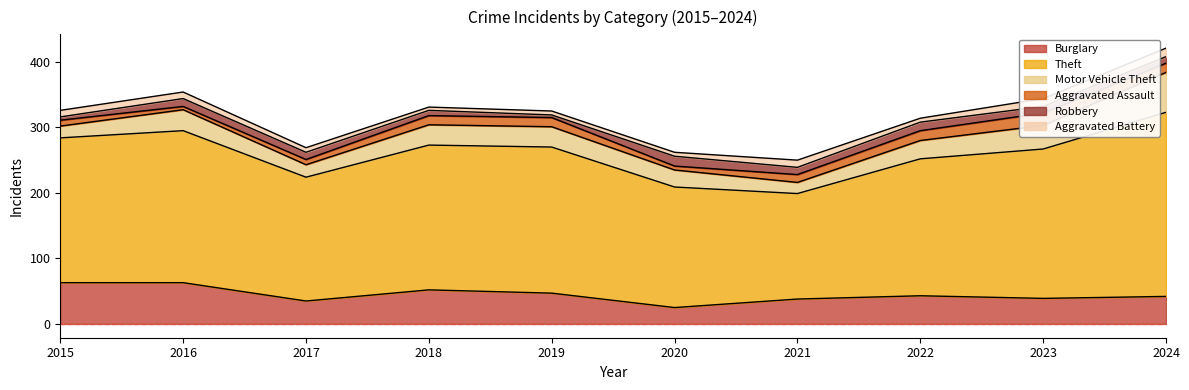

True or false: Aggravated Battery and Motor Vehicle Theft cross at least once.

False